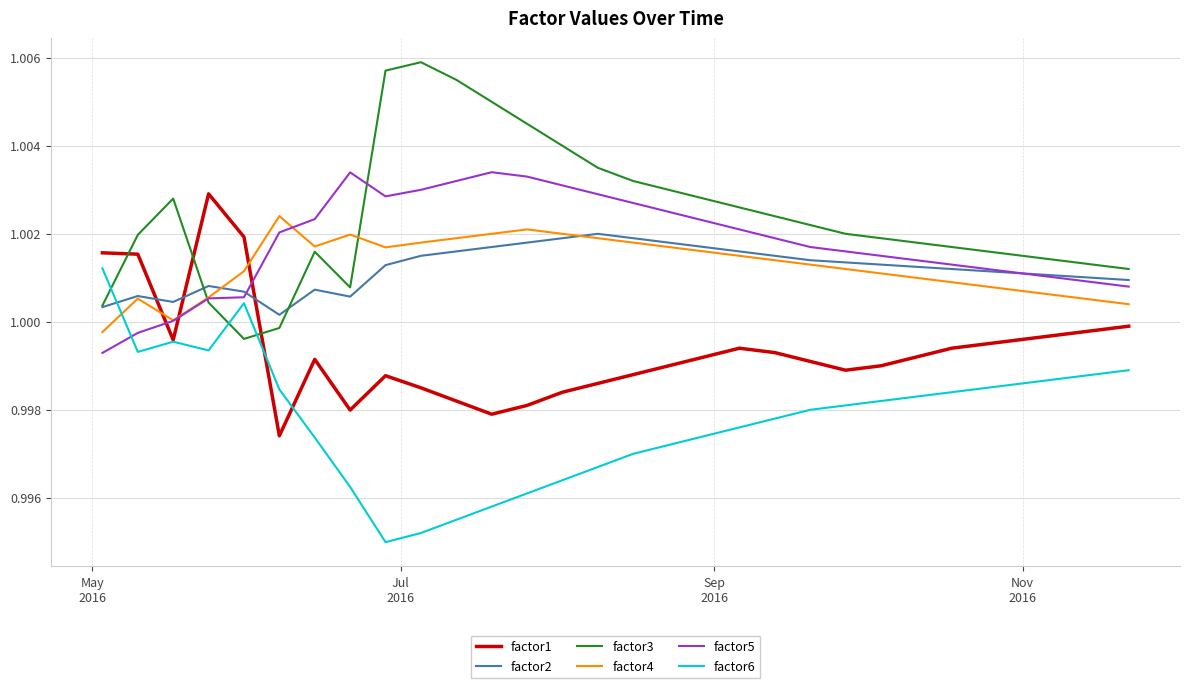

After their last crossing, which series has the higher values: factor1 or factor2?

factor2